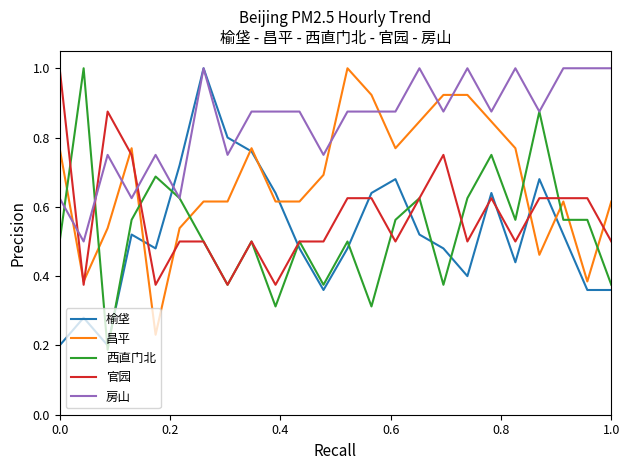

True or false: 官园 and 昌平 cross at least once.

True